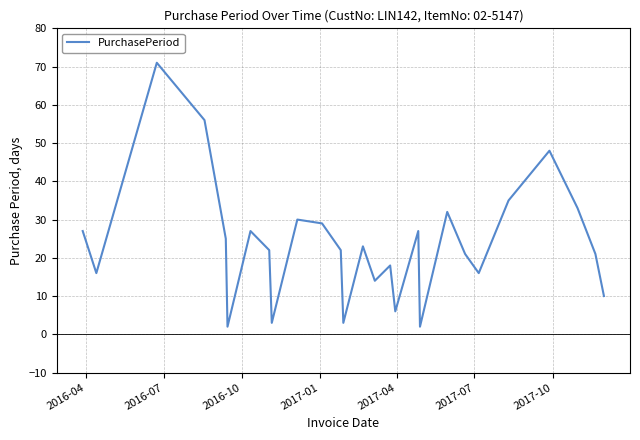

What is the maximum value shown in the chart?

71